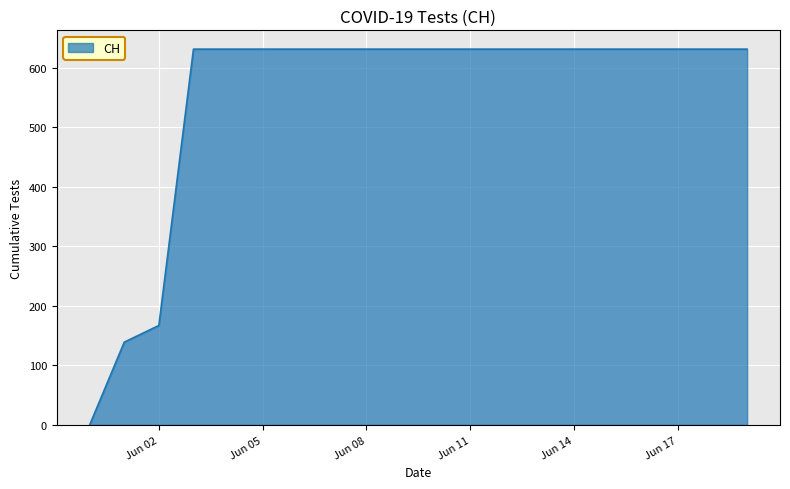

What is the difference between the second highest and minimum values?

631